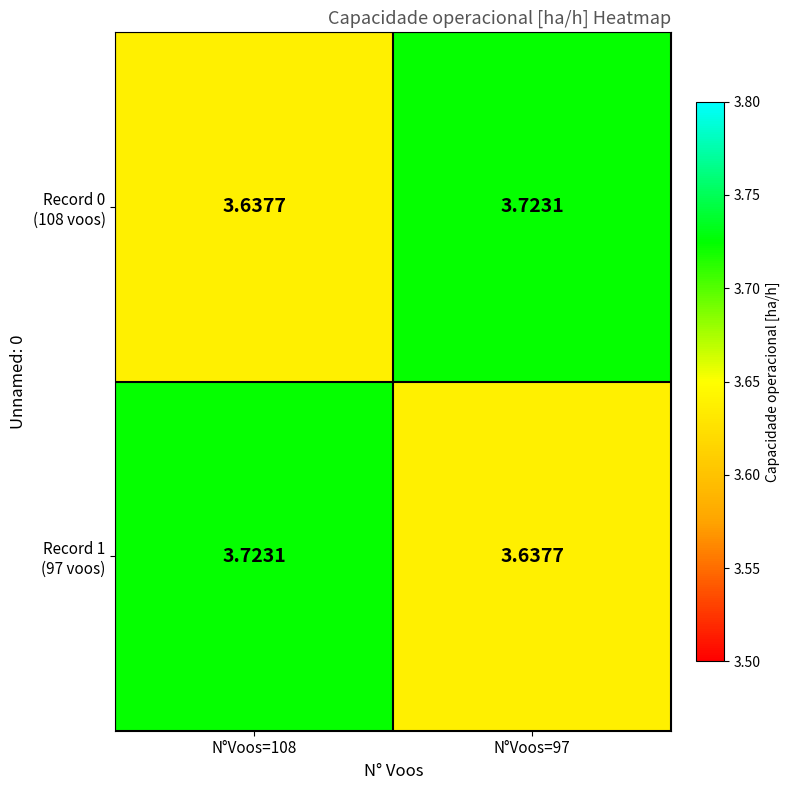

How many distinct data groups are displayed?

2